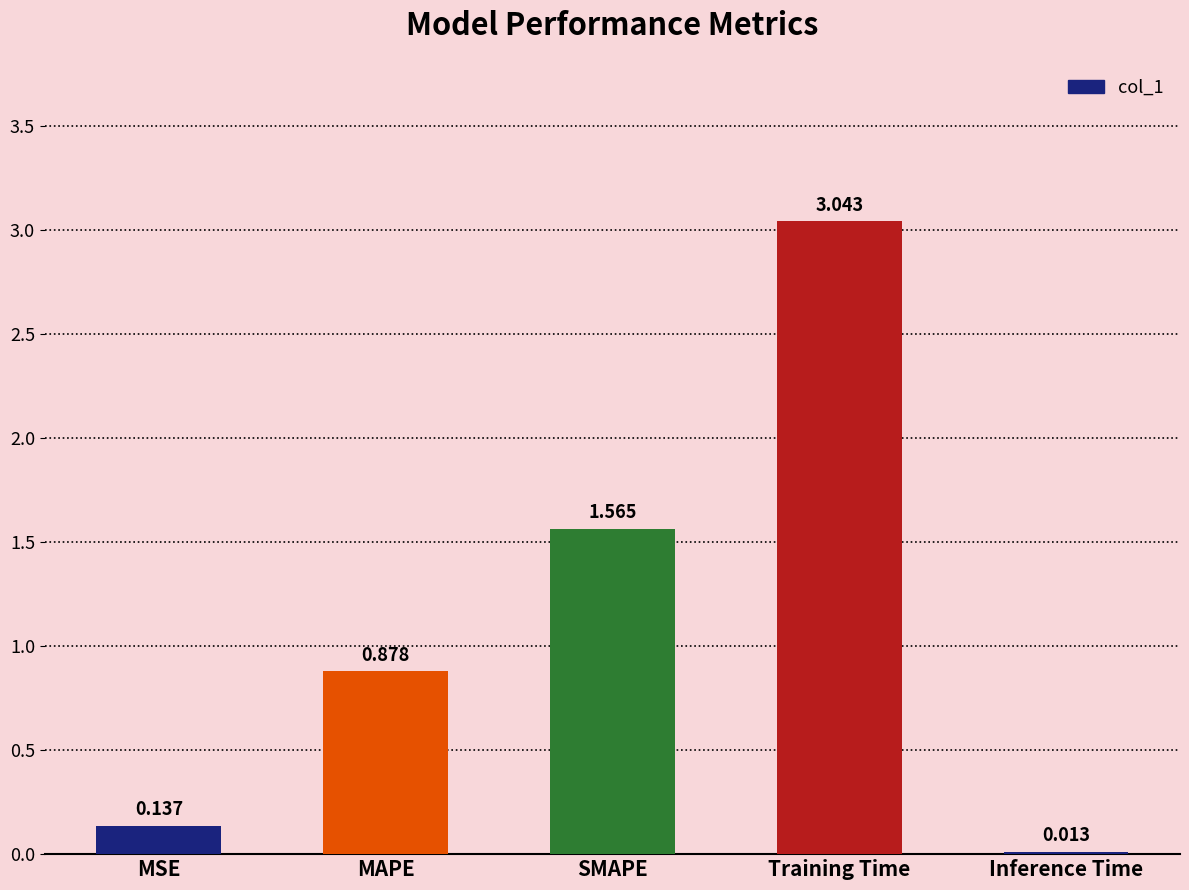

List the labels in order of value, largest first.

Training Time, SMAPE, MAPE, MSE, Inference Time